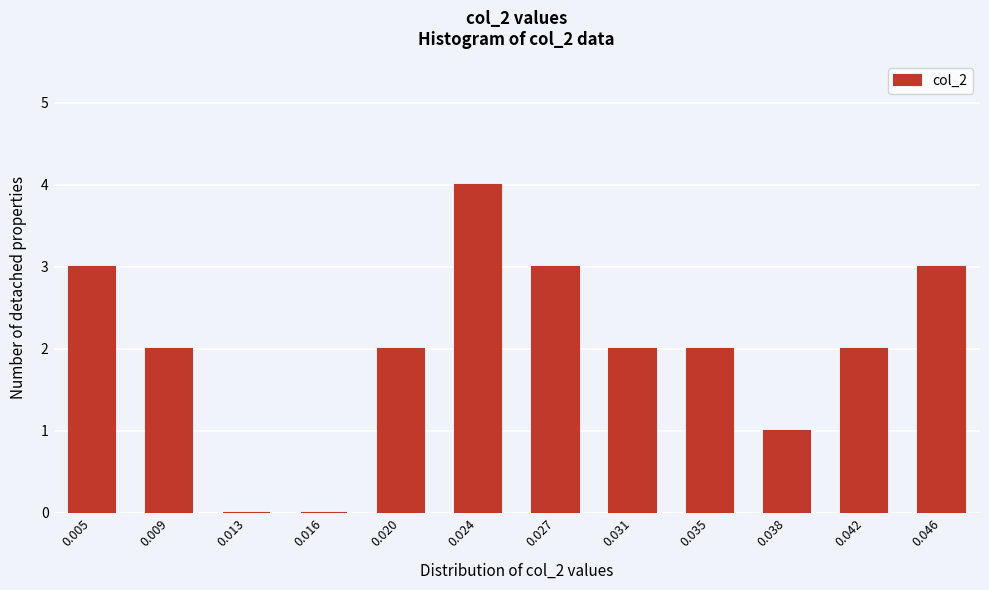

Reading right to left, what are all the values shown in this chart?

0.046=3	0.042=2	0.038=1	0.035=2	0.031=2	0.027=3	0.024=4	0.020=2	0.016=0	0.013=0	0.009=2	0.005=3